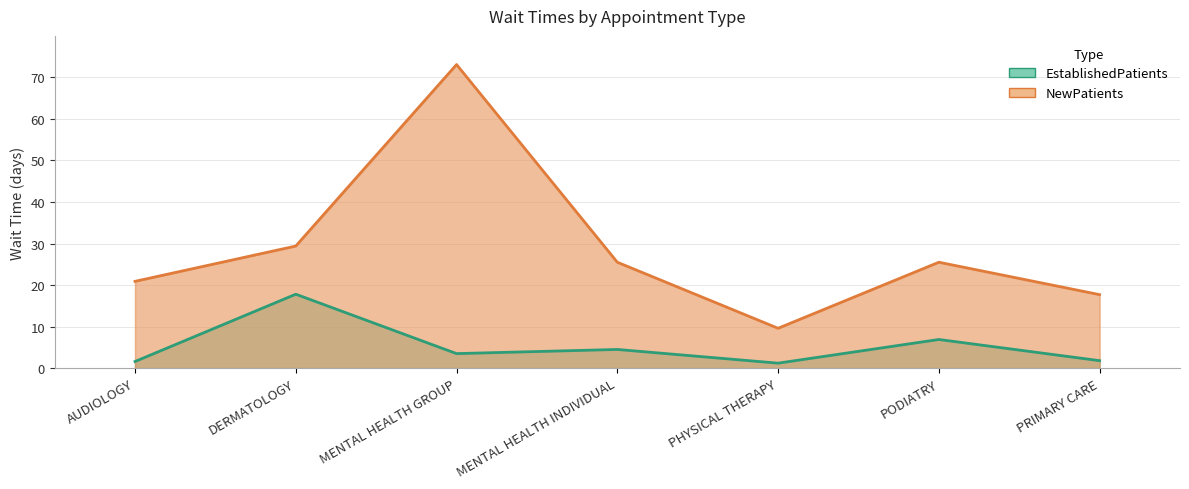

True or false: EstablishedPatients has a value of 17.8 at DERMATOLOGY.

True